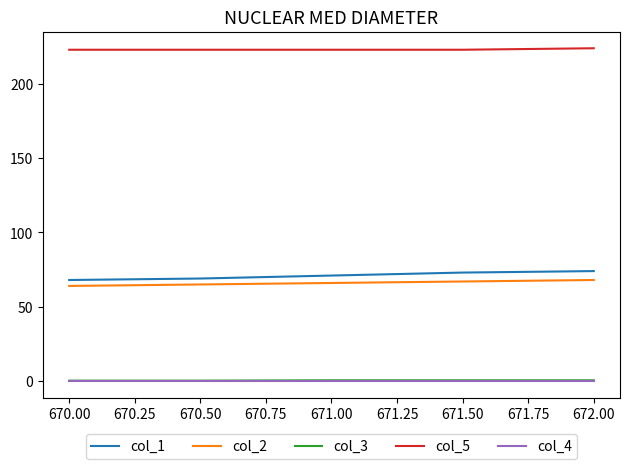

What is the spread (max minus min) of values at 670.50?

223.0